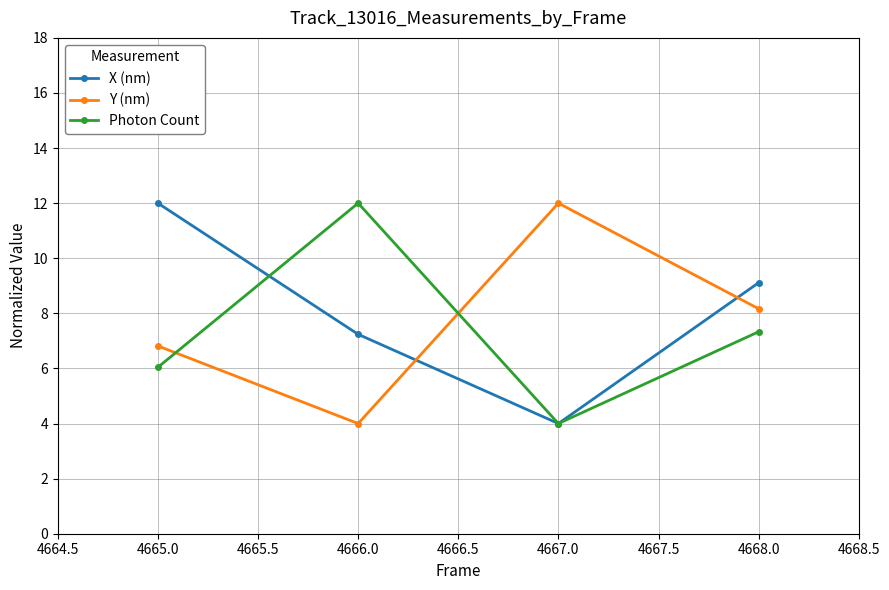

What is the label of the 4th point from the right?

4665.0